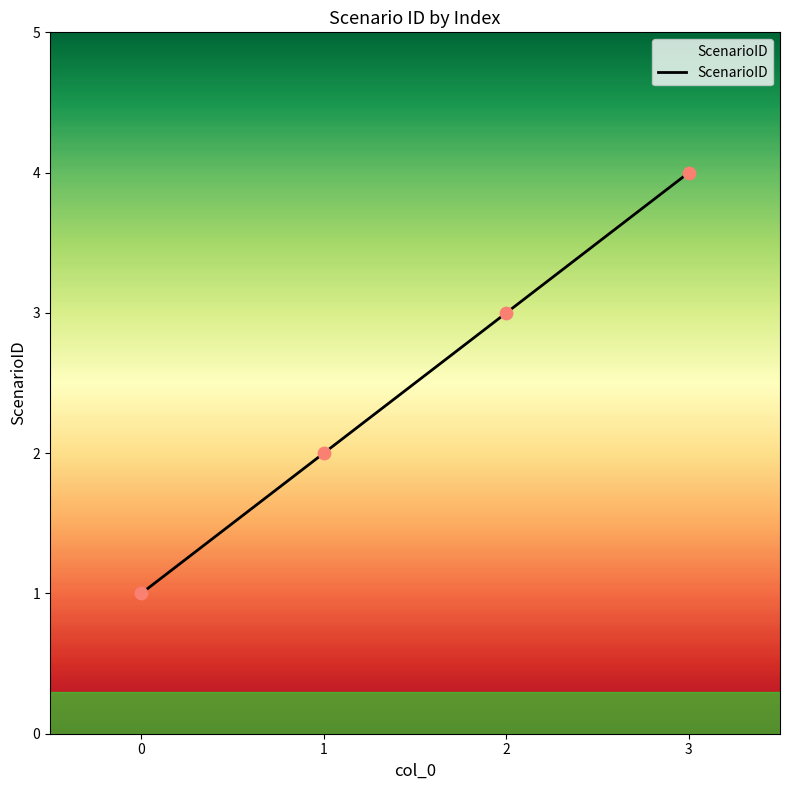

Which has a higher value, 1 or 0?

1